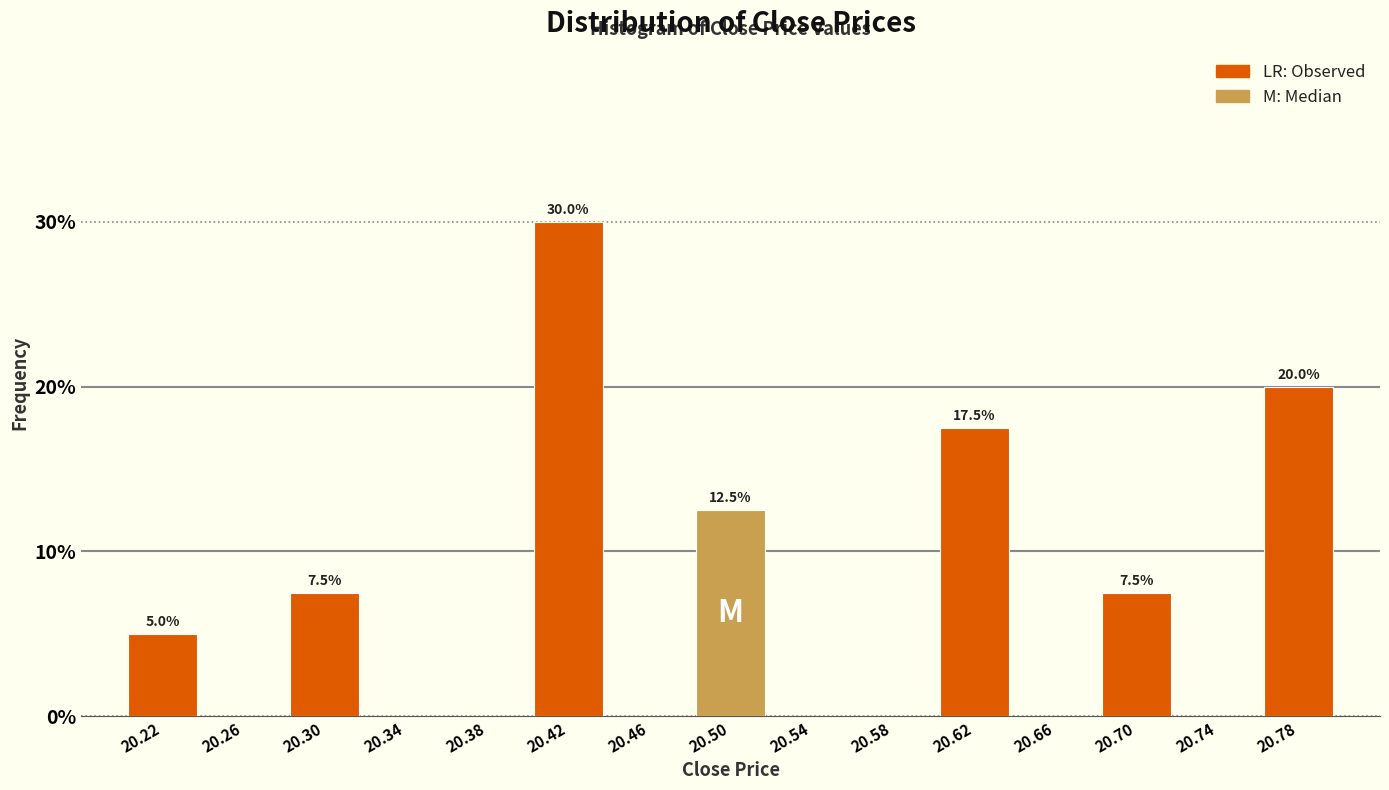

Over which range of the x-axis is the bar tallest?

20.40 to 20.44